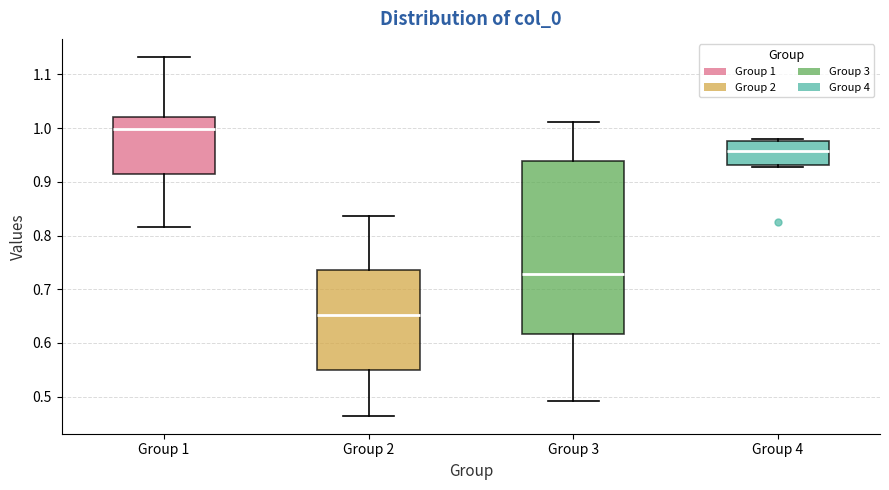

Reading left to right, read every box against the y-axis: the position of its median line, the range the box covers, and the ends of its whiskers. The values are not printed on the chart, so give them approximately, as read against the axis.

Group 1: median 1.00, box 0.91 to 1.02, whiskers 0.82 to 1.13
Group 2: median 0.65, box 0.55 to 0.74, whiskers 0.46 to 0.84
Group 3: median 0.73, box 0.62 to 0.94, whiskers 0.49 to 1.01
Group 4: median 0.96, box 0.93 to 0.98, whiskers 0.93 (just below the box's lower edge) to 0.98 (just above the box's upper edge)